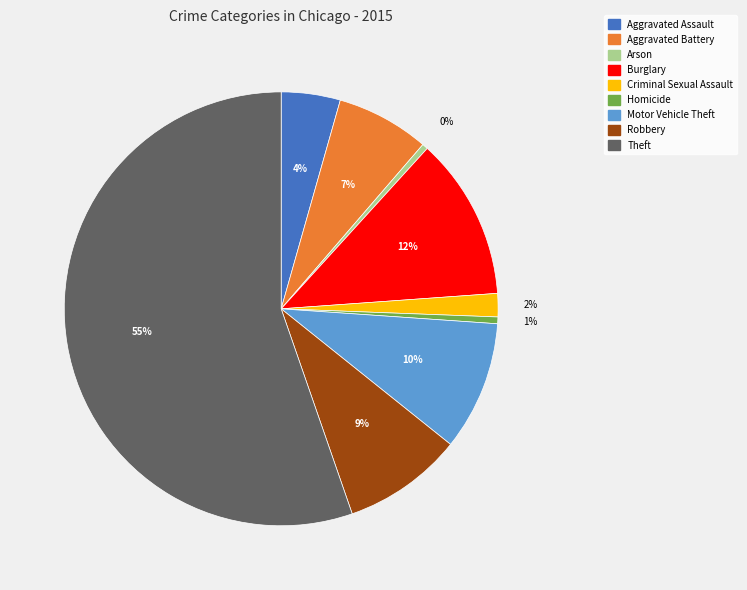

What is the largest slice in the pie chart?

Theft